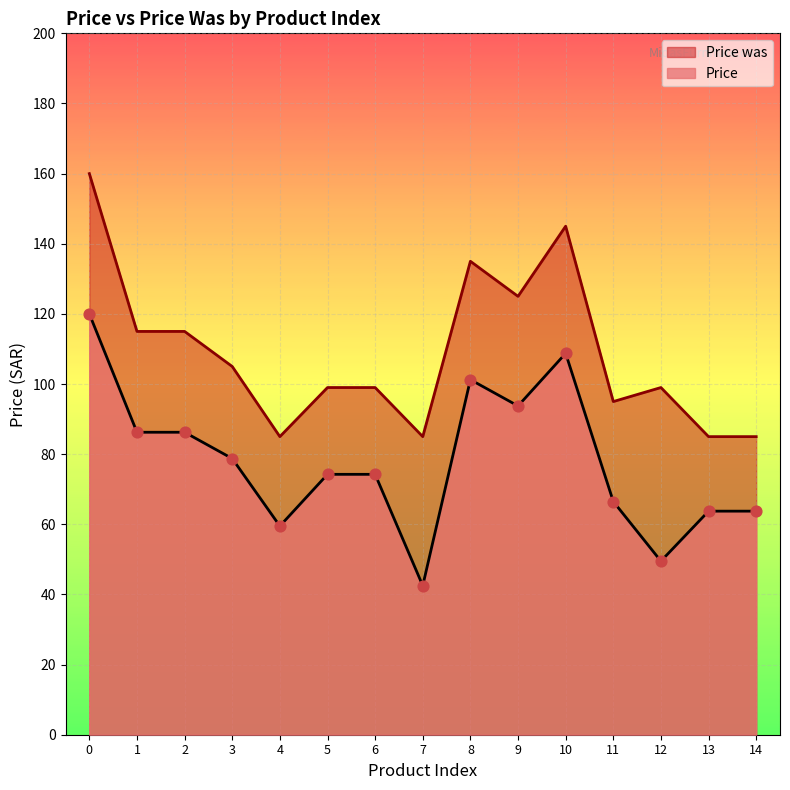

What is the total value across all series at 14?

148.8